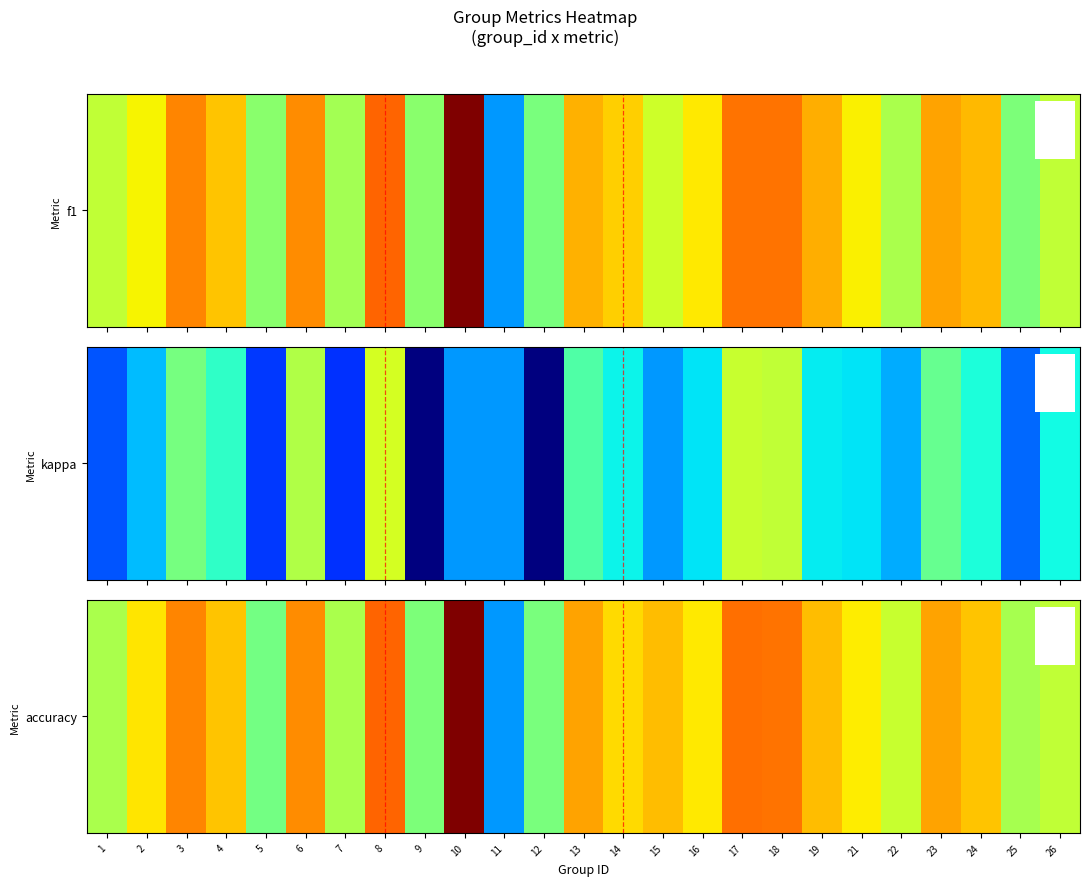

How many values exceed 0?

24